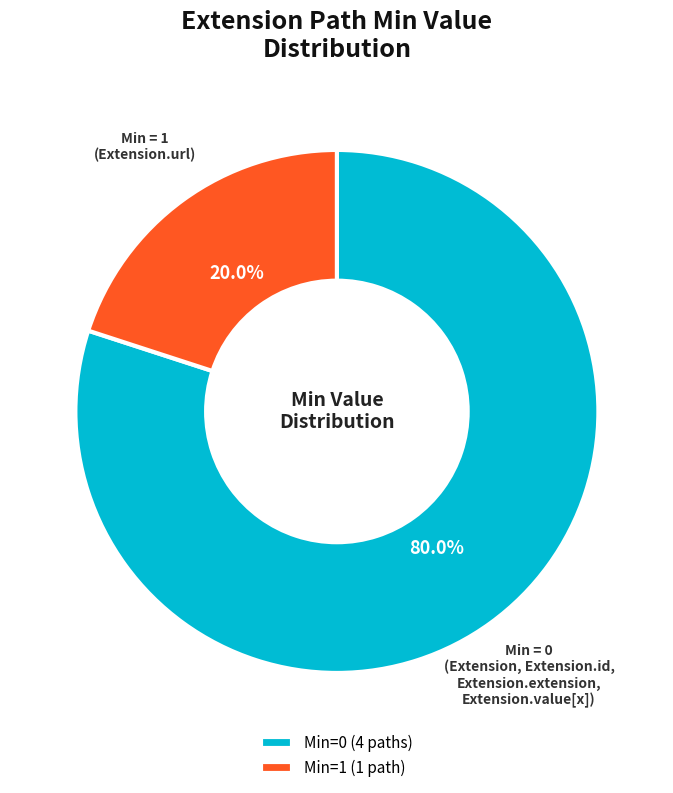

What percentage do Min = 1 and Min = 0 together represent?

100.0%